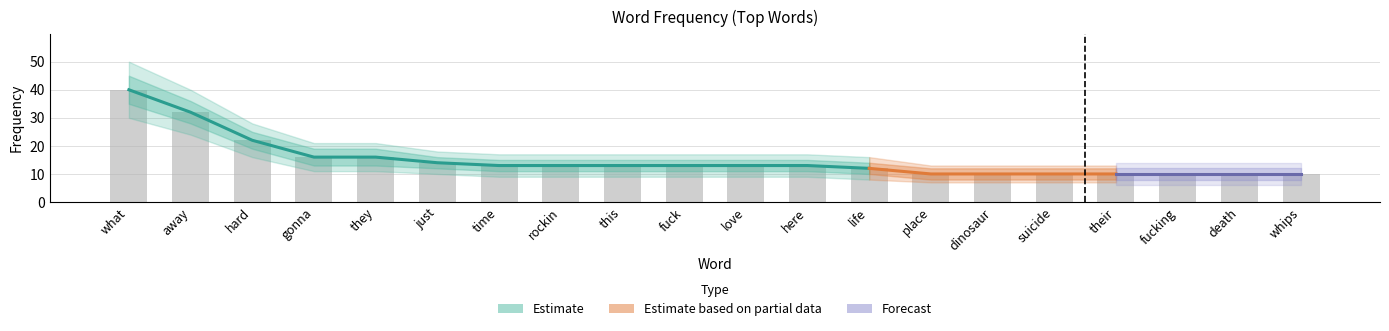

What is the maximum value shown in the chart?

40